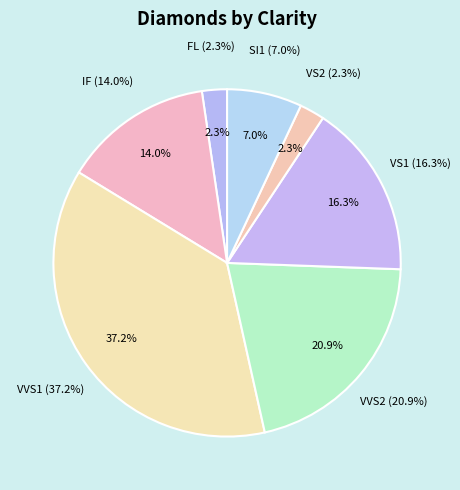

To the nearest percent, what is the difference between the VS1 and IF slice percentages?

2%